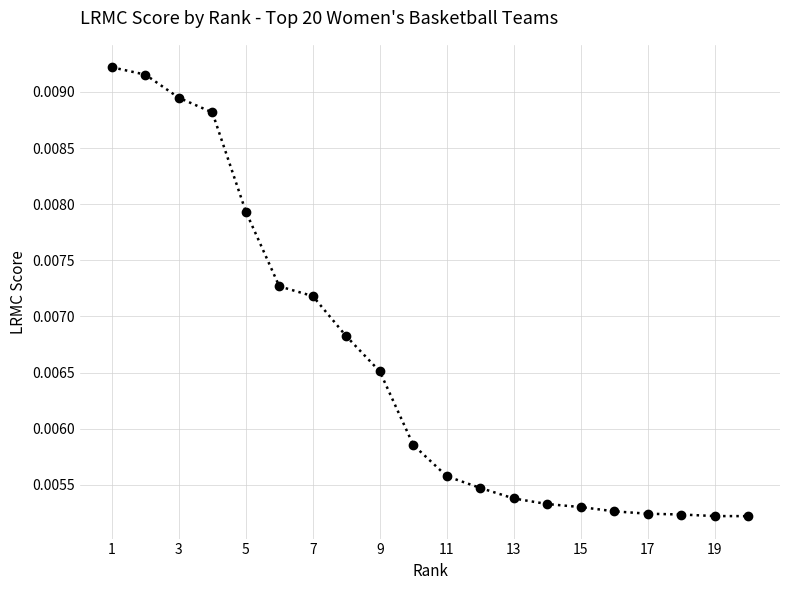

How many values are between 0 and 1?

20